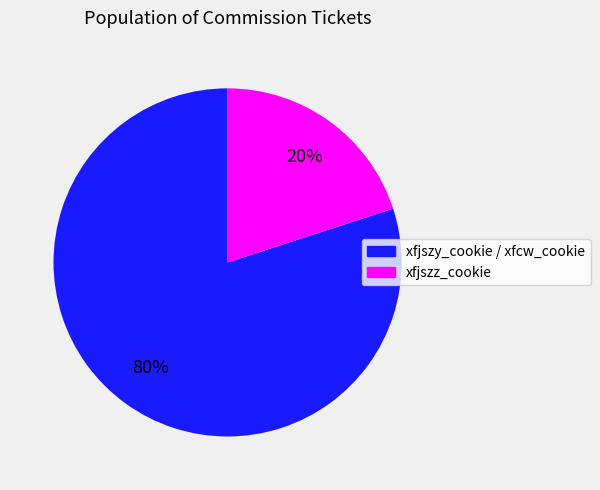

How many segments does this pie chart have?

2